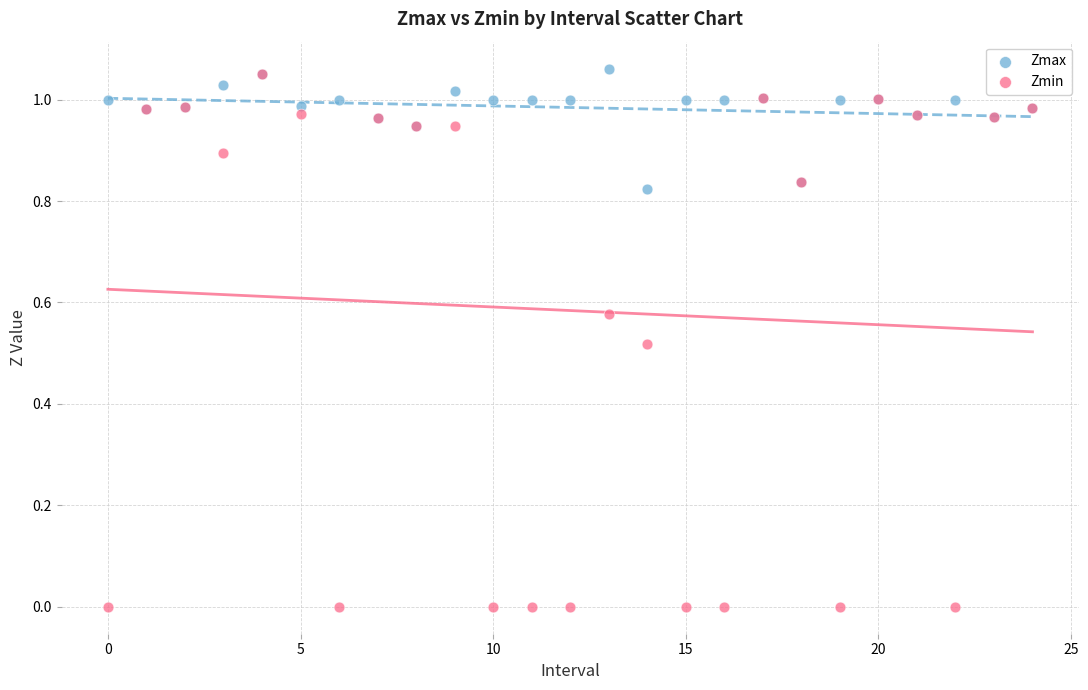

Which series contains the highest Y value?

Zmax